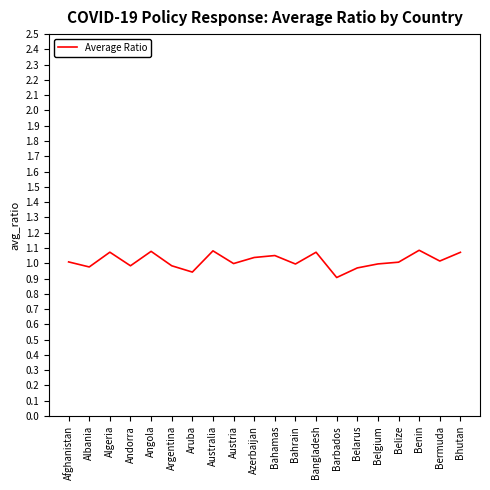

The chart shows a value of 1.0 at Argentina. True or false?

True